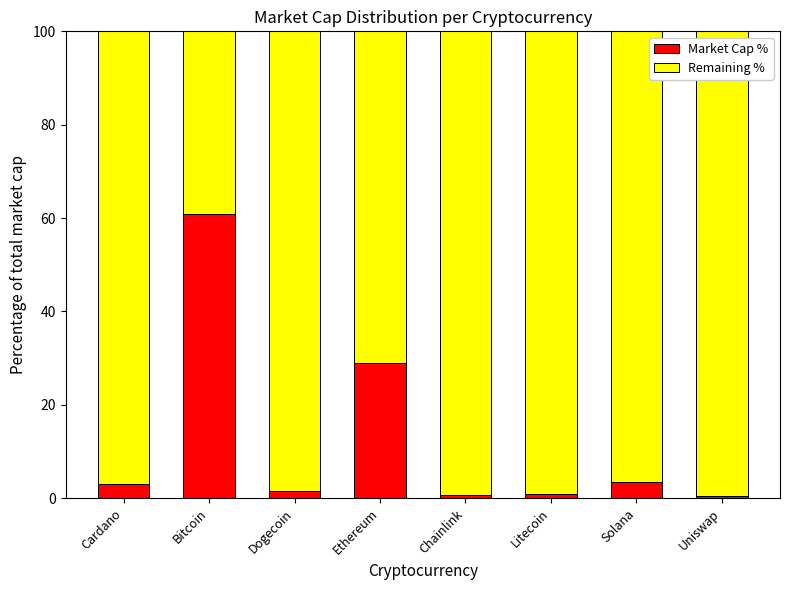

Read the Market Cap % value at Ethereum.

28.9